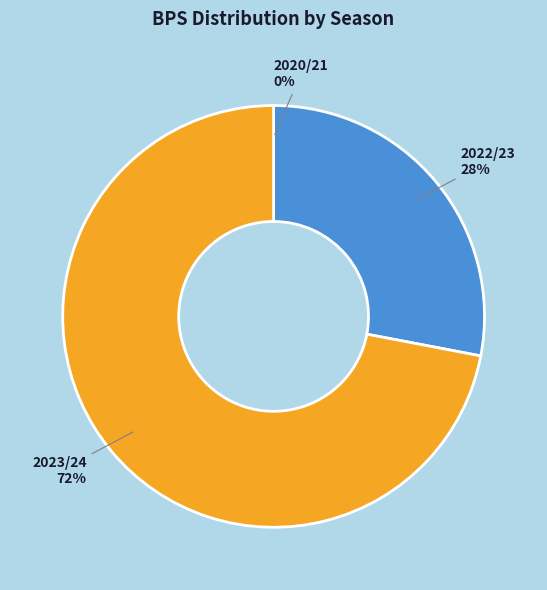

Is the sum of 2023/24 and 2022/23 greater than half?

Yes